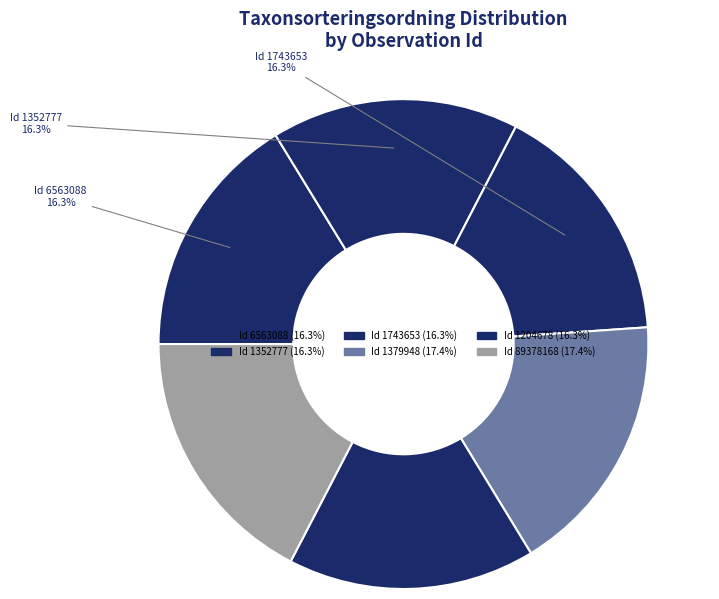

How many segments does this pie chart have?

6